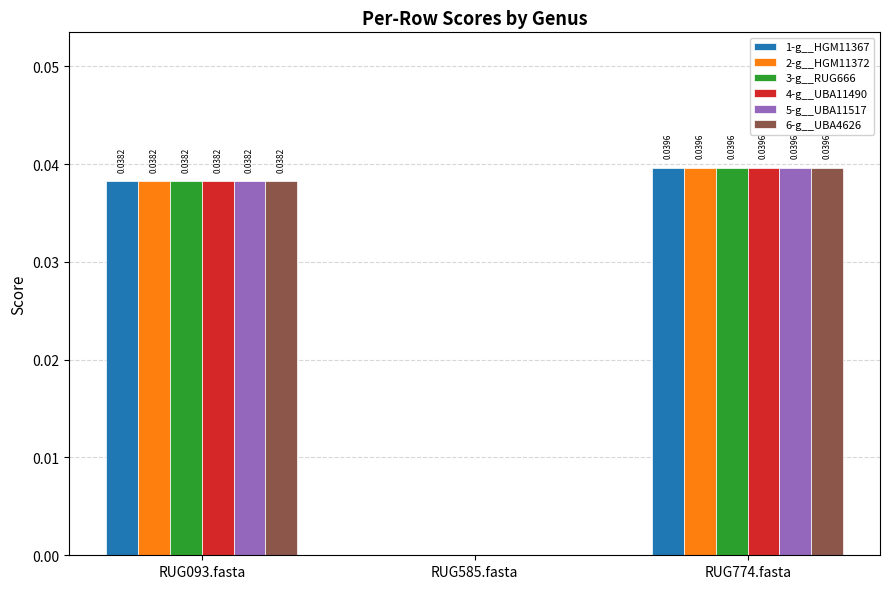

The 1-g__HGM11367 series shows 0.0 at RUG093.fasta. True or false?

True